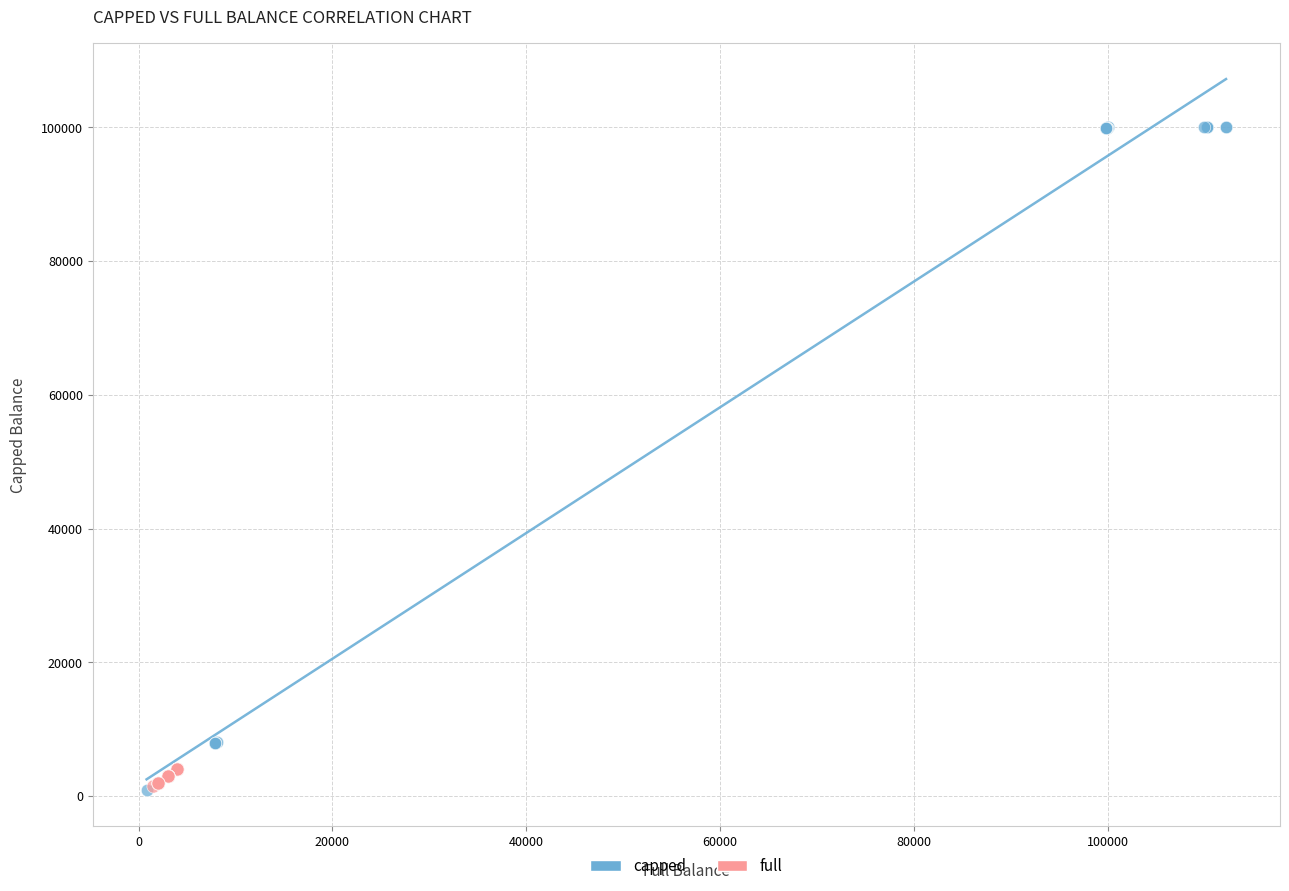

Which series has the largest Y range (max minus min)?

capped